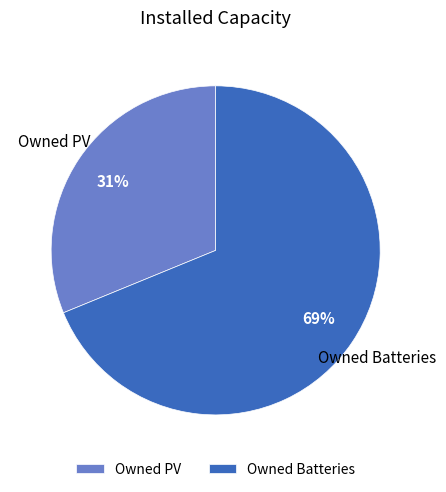

Rank the categories by value from highest to lowest.

Owned Batteries, Owned PV